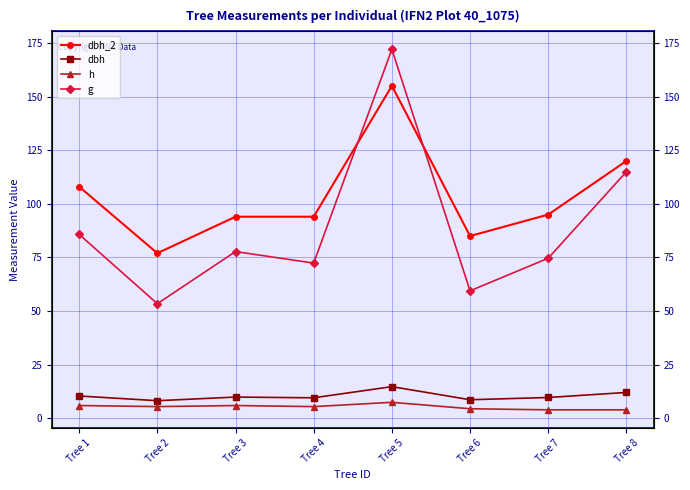

What is the difference between the g values at Tree 2 and Tree 3?

24.3